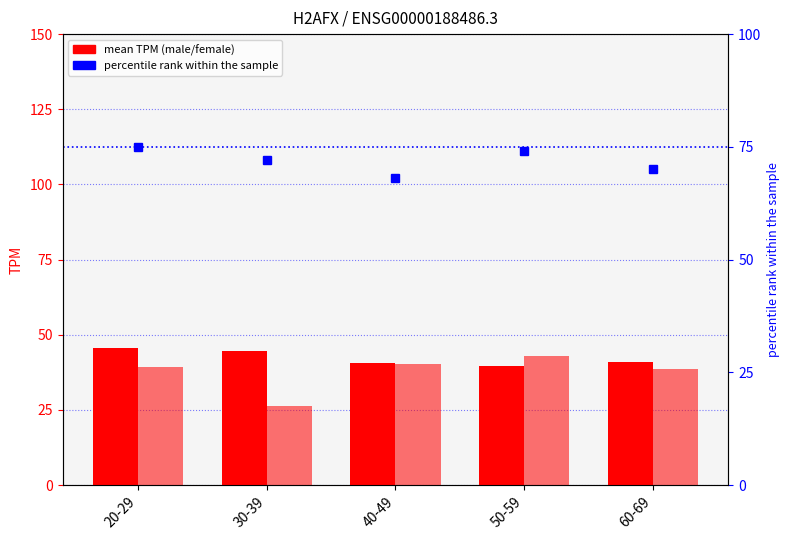

What is the difference between the second highest and minimum values in the female series?

13.9